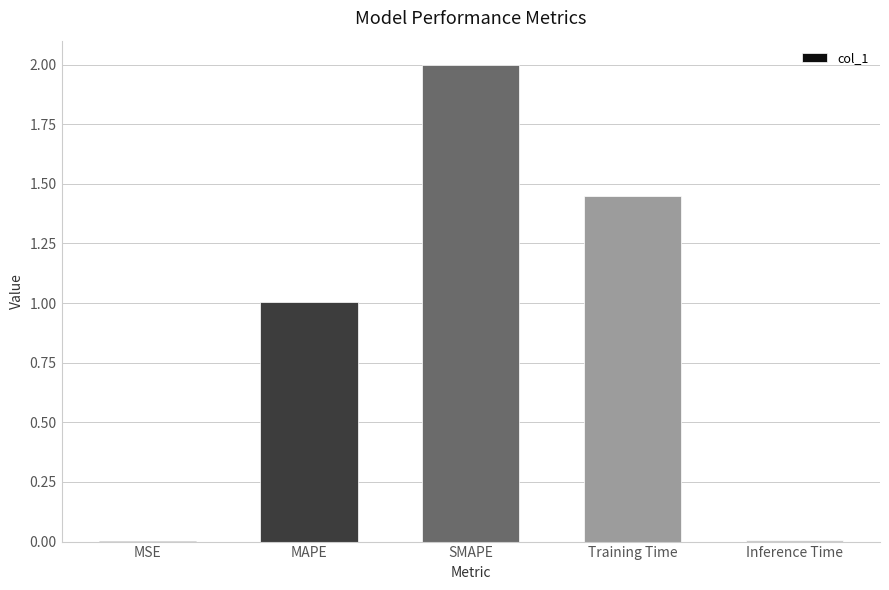

The value at Training Time is 0.4. True or false?

False